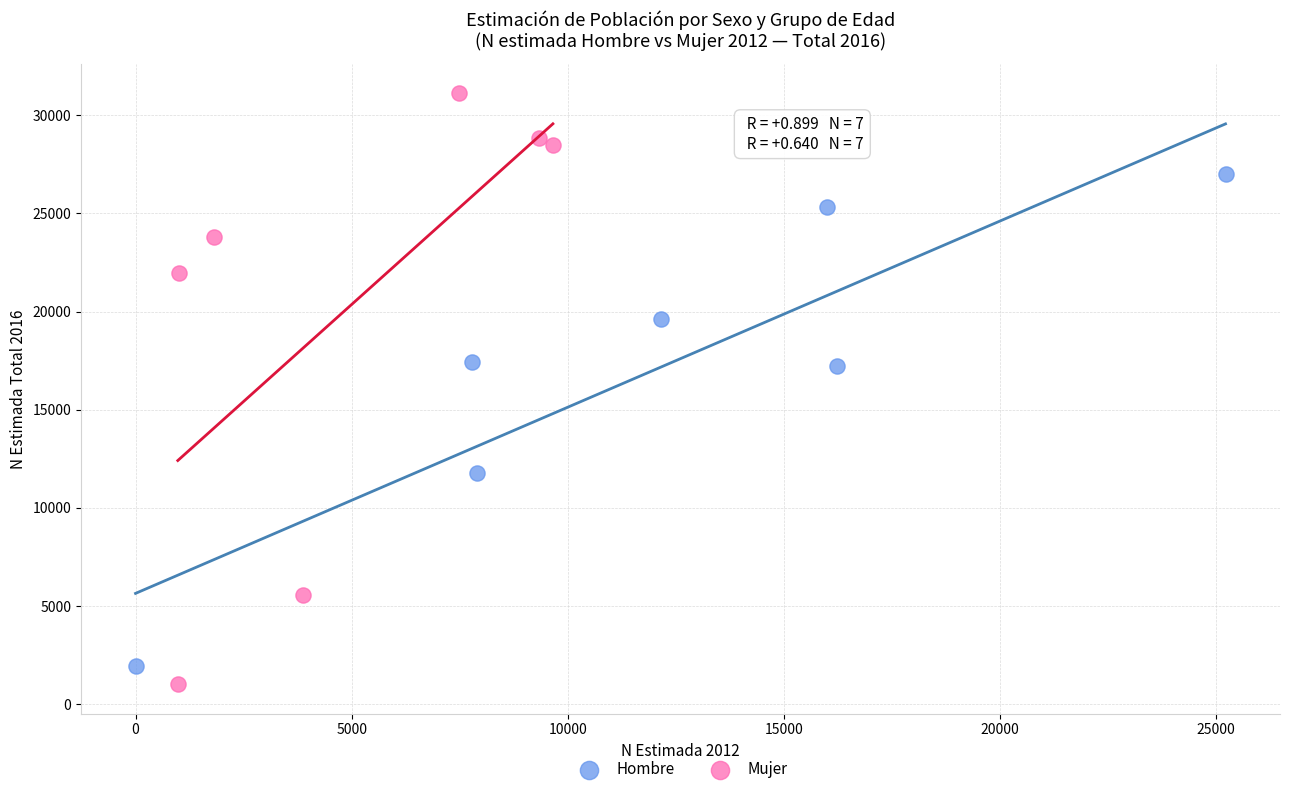

Which series has the widest spread of Y values?

Mujer